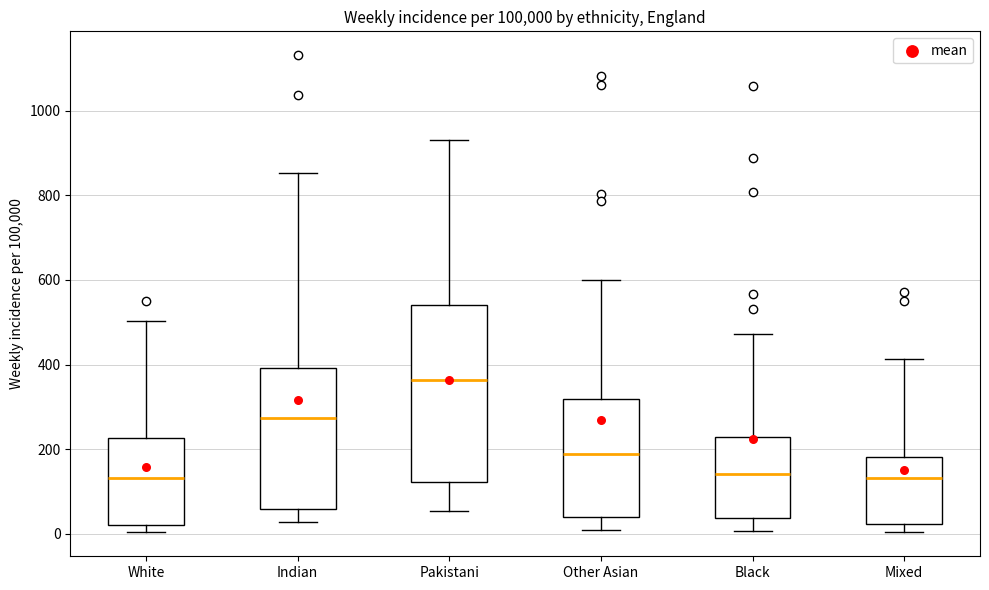

Reading left to right, transcribe this box plot: for each box, give where its median line is, the range the box spans, and where its two whiskers end, as read against the y-axis. The values are not printed on the chart, so give them approximately, as read against the axis.

White: median 140, box 20 to 220, whiskers 0 to 500
Indian: median 280, box 60 to 400, whiskers 20 to 860
Pakistani: median 360, box 120 to 540, whiskers 60 to 940
Other Asian: median 180, box 40 to 320, whiskers 0 to 600
Black: median 140, box 40 to 220, whiskers 0 to 480
Mixed: median 140, box 20 to 180, whiskers 0 to 420